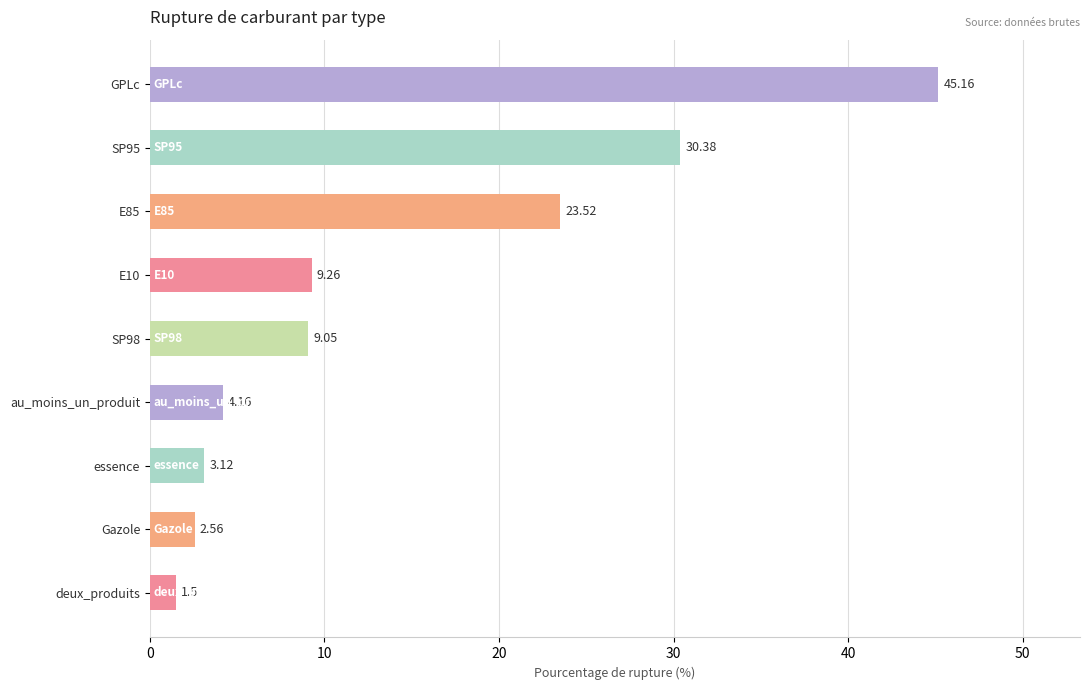

What is the sum of all values?

128.7